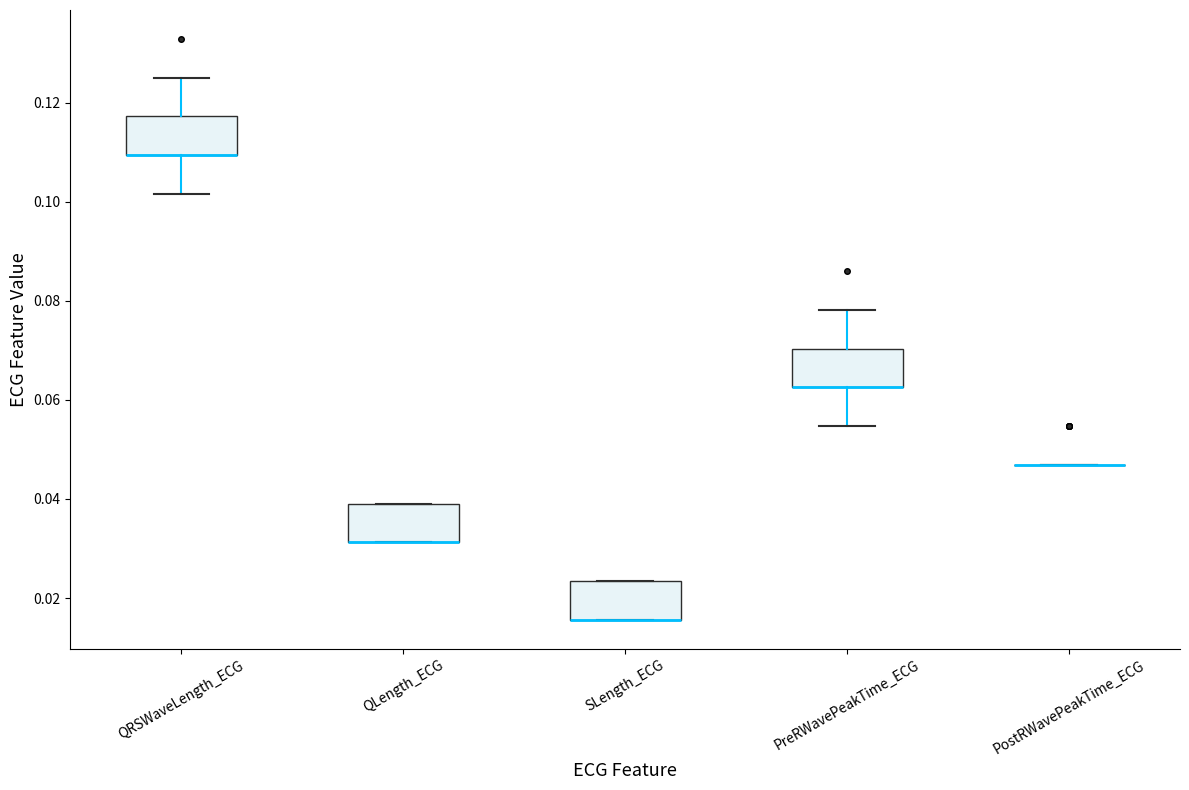

Reading left to right, read every box against the y-axis: the position of its median line, the range the box covers, and the ends of its whiskers. The values are not printed on the chart, so give them approximately, as read against the axis.

QRSWaveLength_ECG: median 0.110 (drawn on the box's lower edge), box 0.110 to 0.118, whiskers 0.102 to 0.126
QLength_ECG: median 0.032 (drawn on the box's lower edge), box 0.032 to 0.040, whiskers 0.032 to 0.040
SLength_ECG: median 0.016 (drawn on the box's lower edge), box 0.016 to 0.024, whiskers 0.016 to 0.024
PreRWavePeakTime_ECG: median 0.062 (drawn on the box's lower edge), box 0.062 to 0.070, whiskers 0.054 to 0.078
PostRWavePeakTime_ECG: box collapsed to a line at 0.046, whiskers 0.046 to 0.046